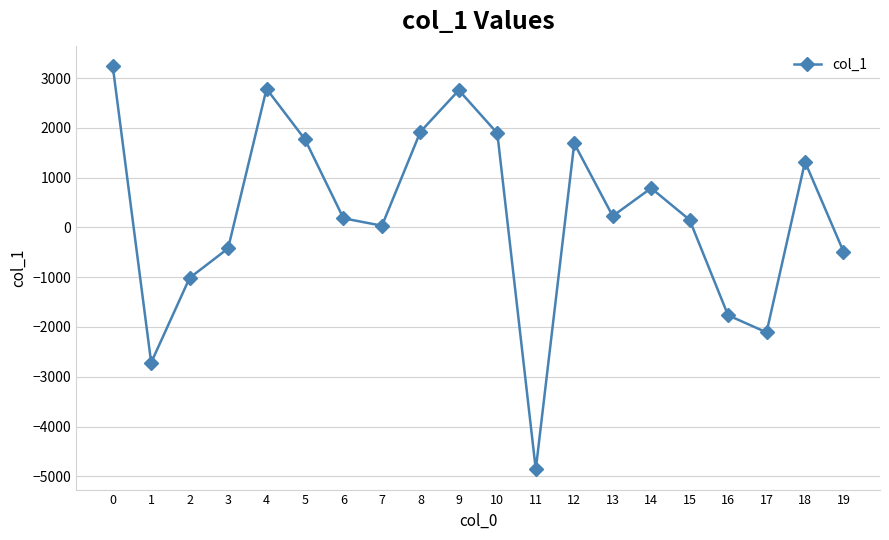

What is the change in value from 8 to 19?

-2404.5